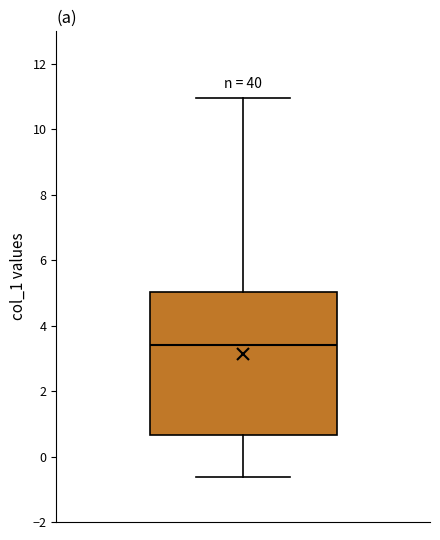

Transcribe this box plot: give where the median line is, the range the box spans, and where the two whiskers end, as read against the y-axis. The values are not printed on the chart, so give them approximately, as read against the axis.

median 3.4, box 0.6 to 5.0, whiskers -0.6 to 11.0